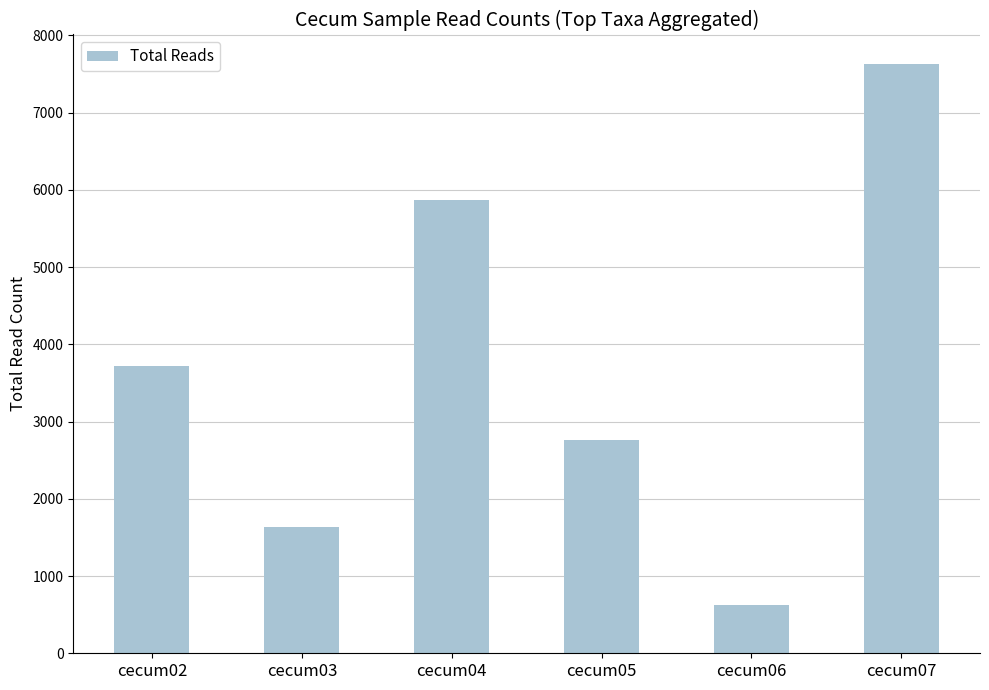

What is the difference between the maximum and minimum values?

7010